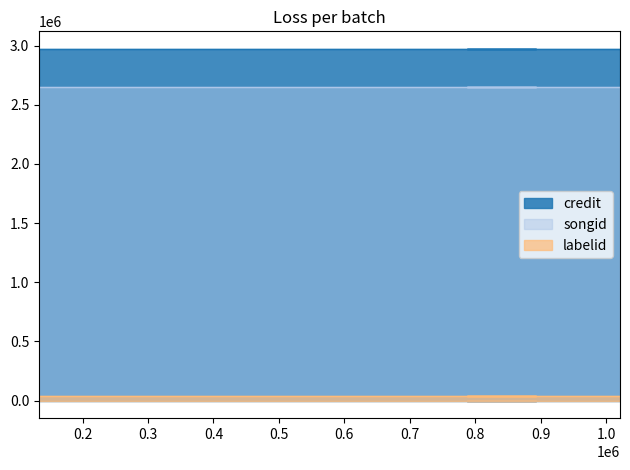

Which series has the largest total across all categories?

credit